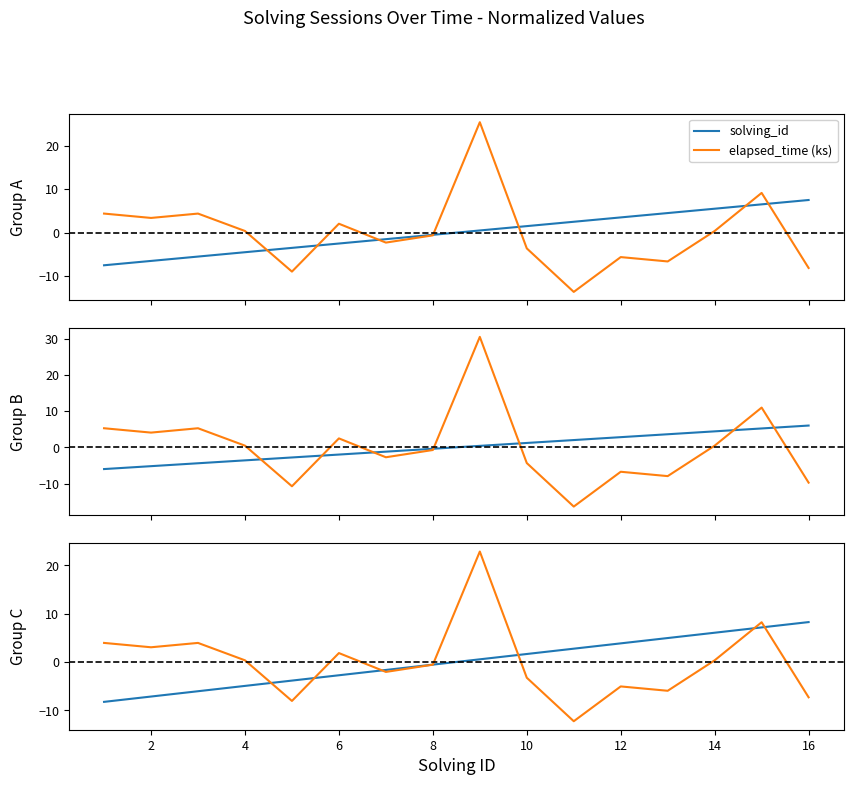

What is the minimum value for solving_id?

-8.2